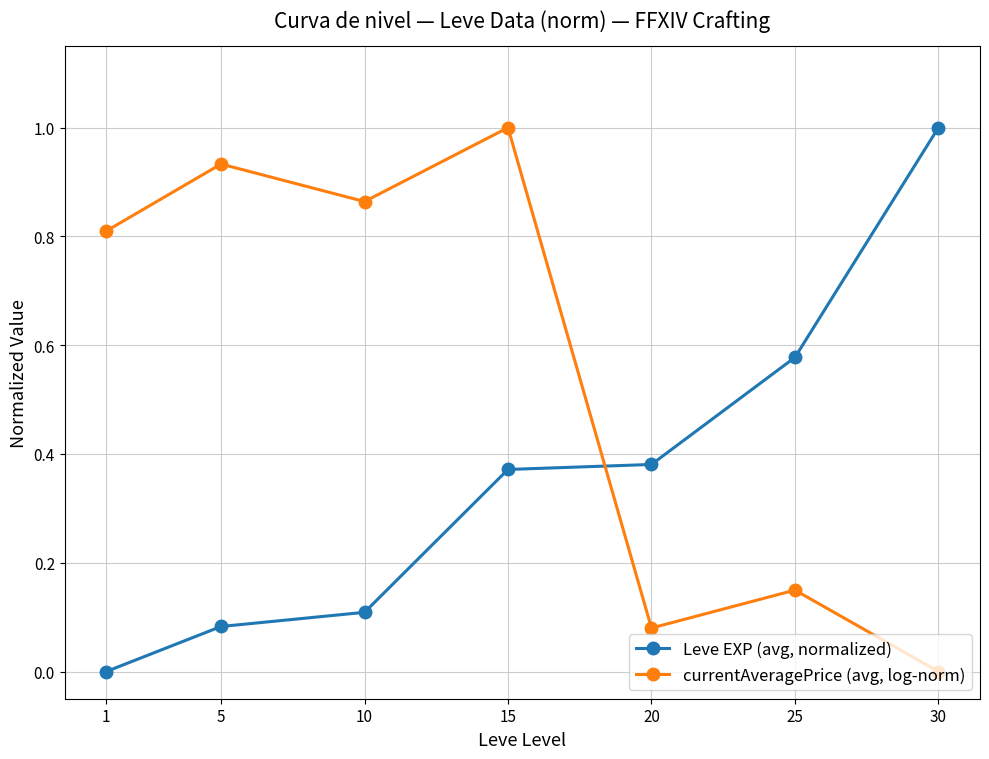

True or false: currentAveragePrice (avg, log-norm) has a value of 1.1 at 1.

False